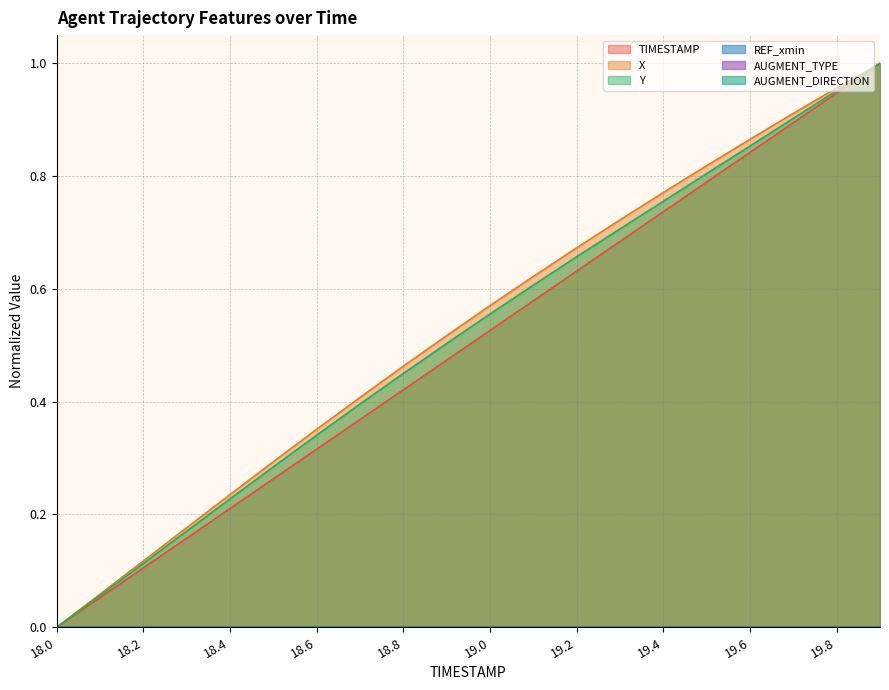

Does the chart display data point markers on the line(s)?

No